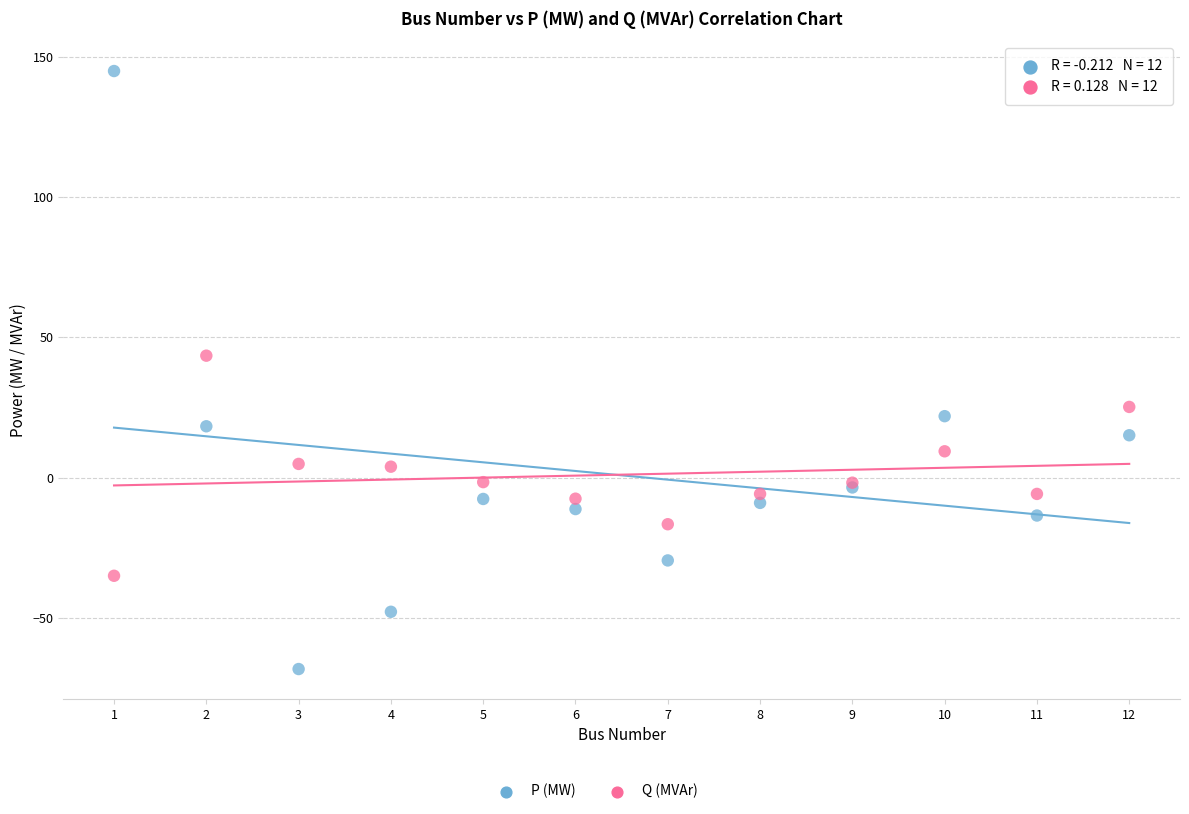

In the P (MW) series, what Y value is closest to 38?

21.9